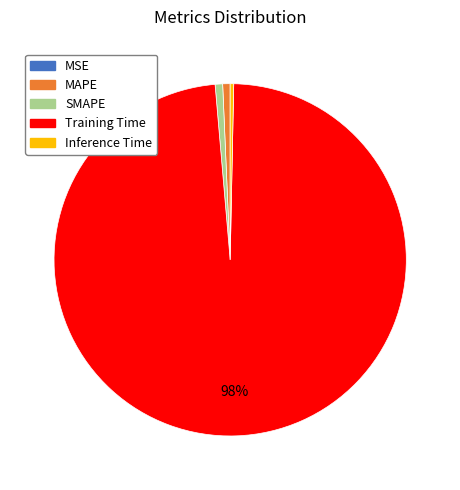

Which category has the biggest portion of the pie?

Training Time